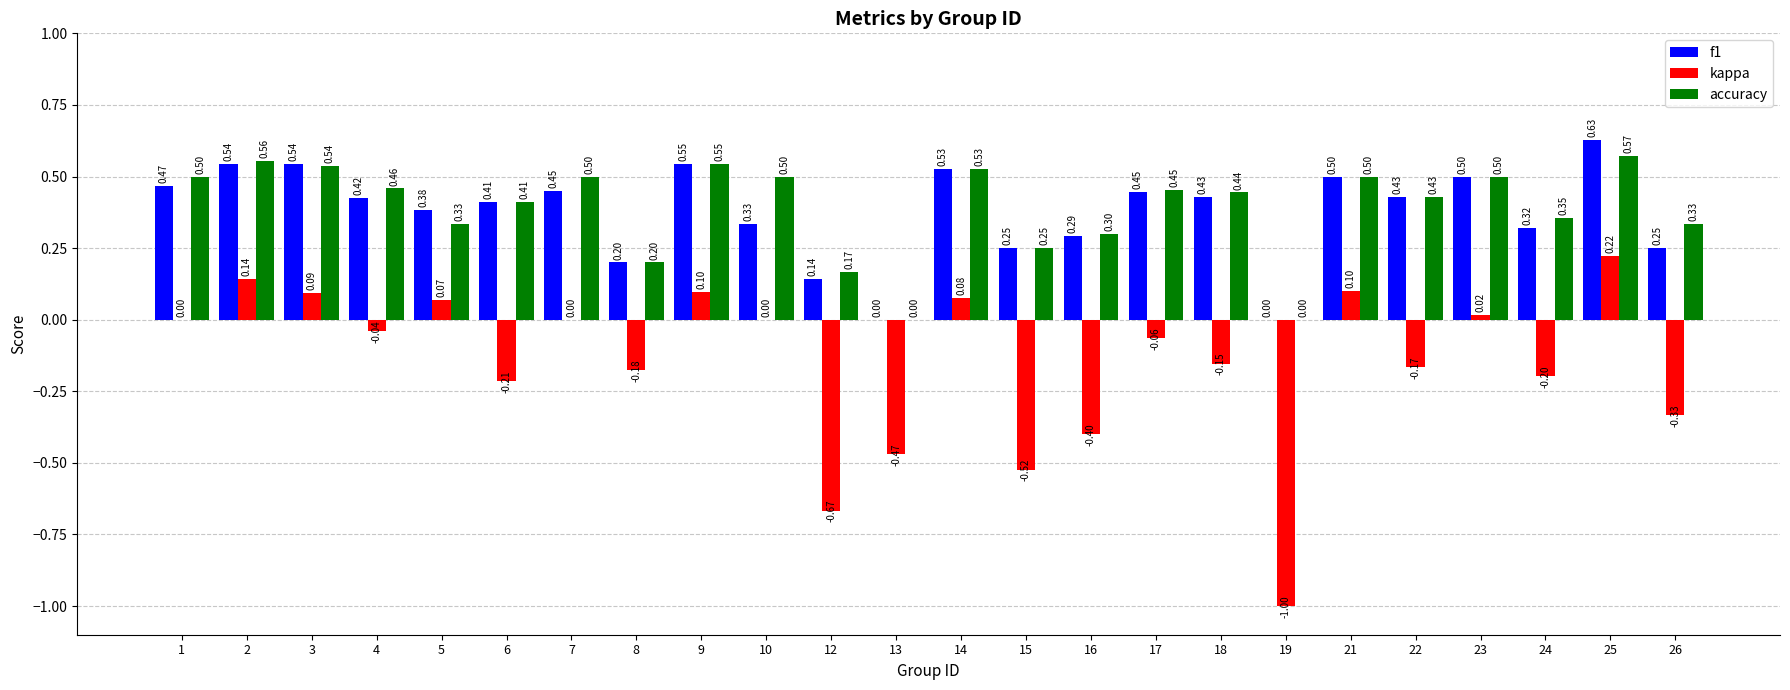

What is the sum of all f1 values?

9.0